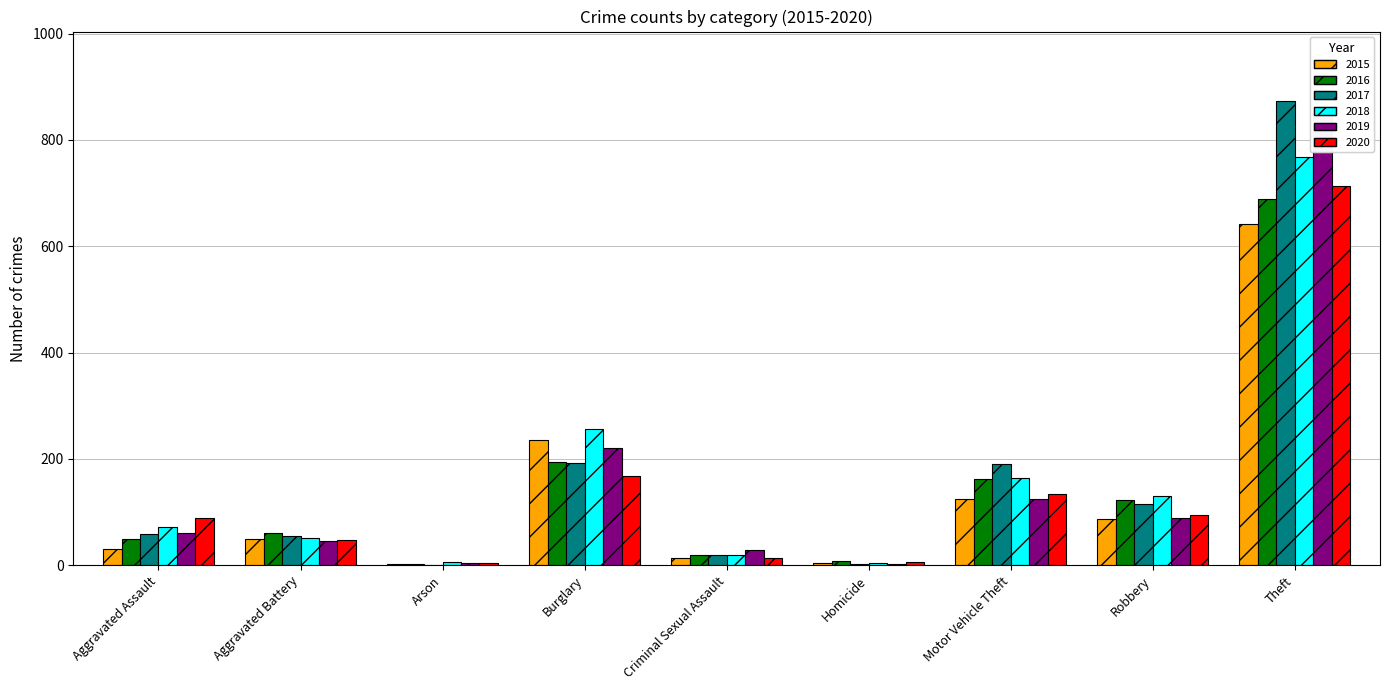

Is the value of 2019 at Theft greater than the value of 2016 at Motor Vehicle Theft?

Yes